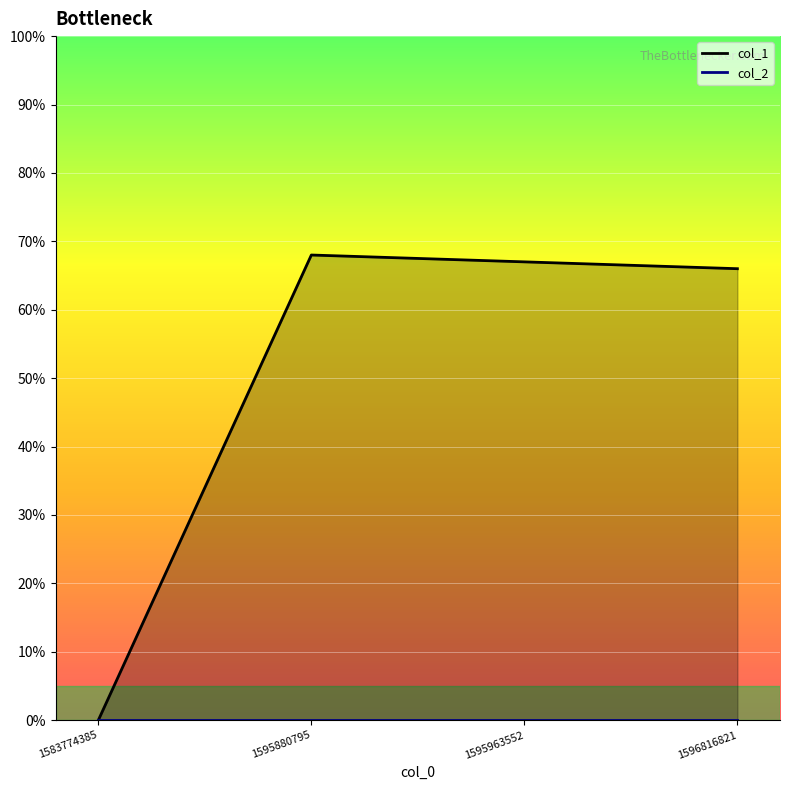

What are all the series names shown in the legend?

col_1, col_2